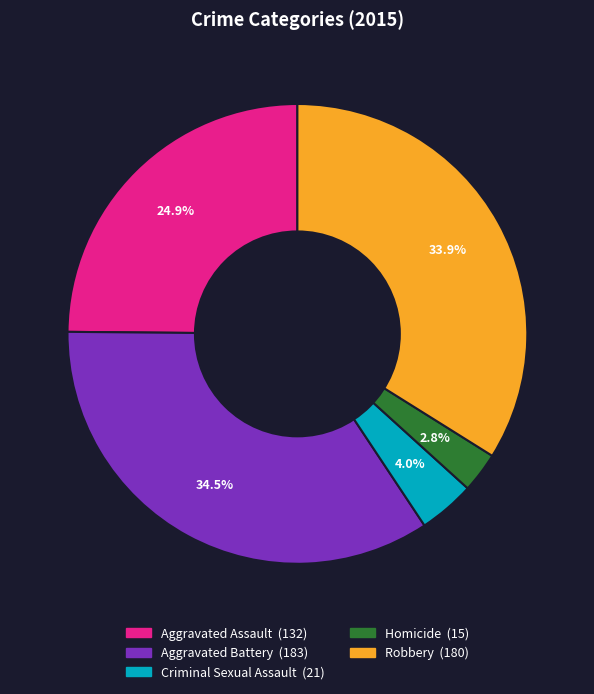

The Criminal Sexual Assault slice represents 4% of the pie. True or false?

True